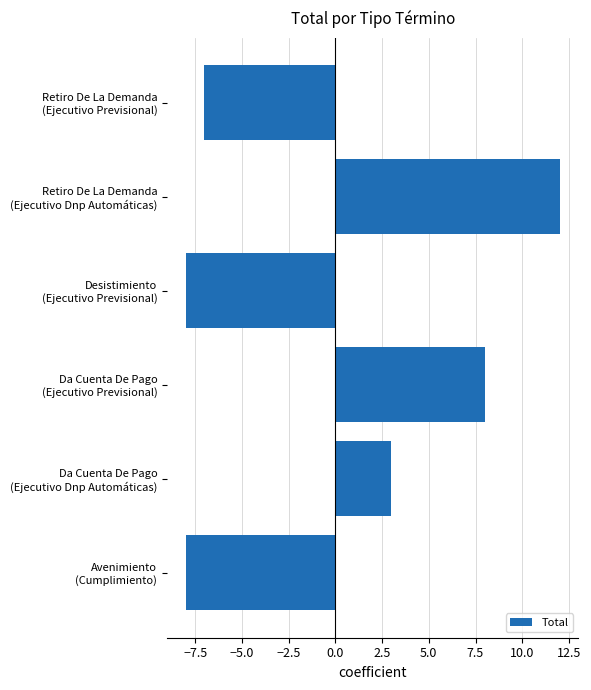

What is the difference between the maximum and second lowest values?

20